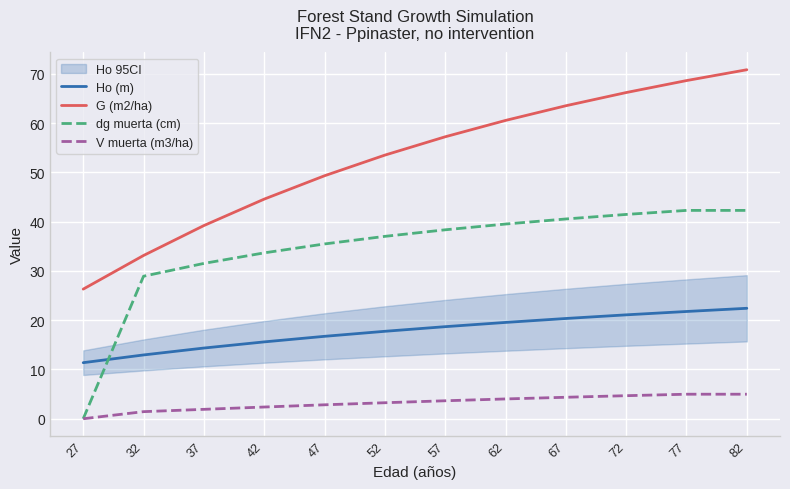

Between 42 and 67, which series saw the biggest shift?

G (m2/ha)